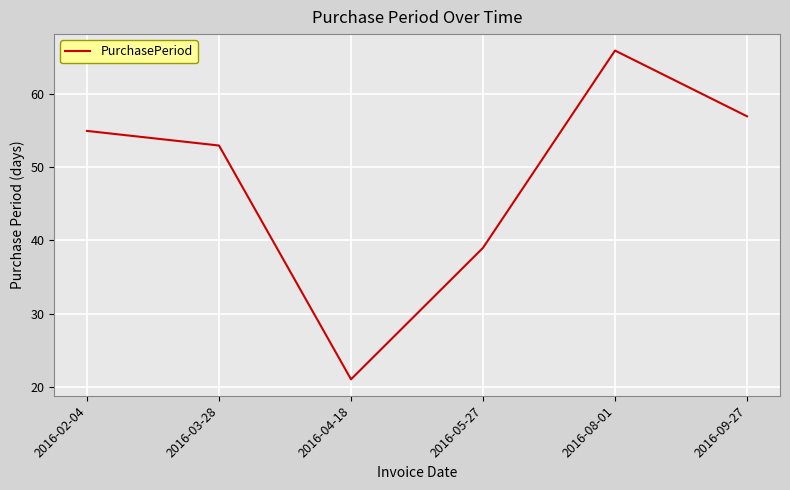

What is the change in value from 2016-02-04 to 2016-03-28?

-2